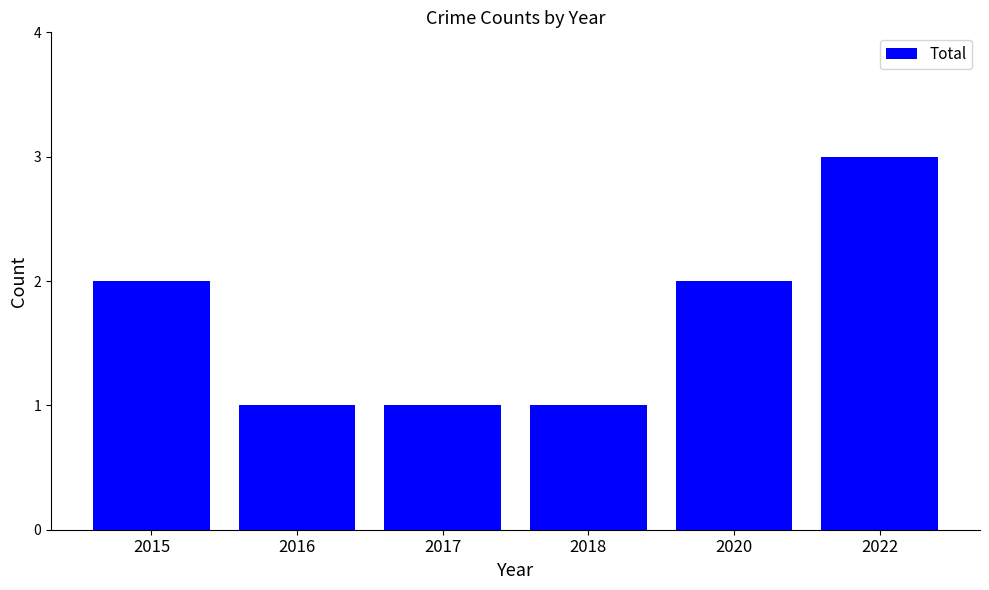

The chart shows a value of 2 at 2015. True or false?

True